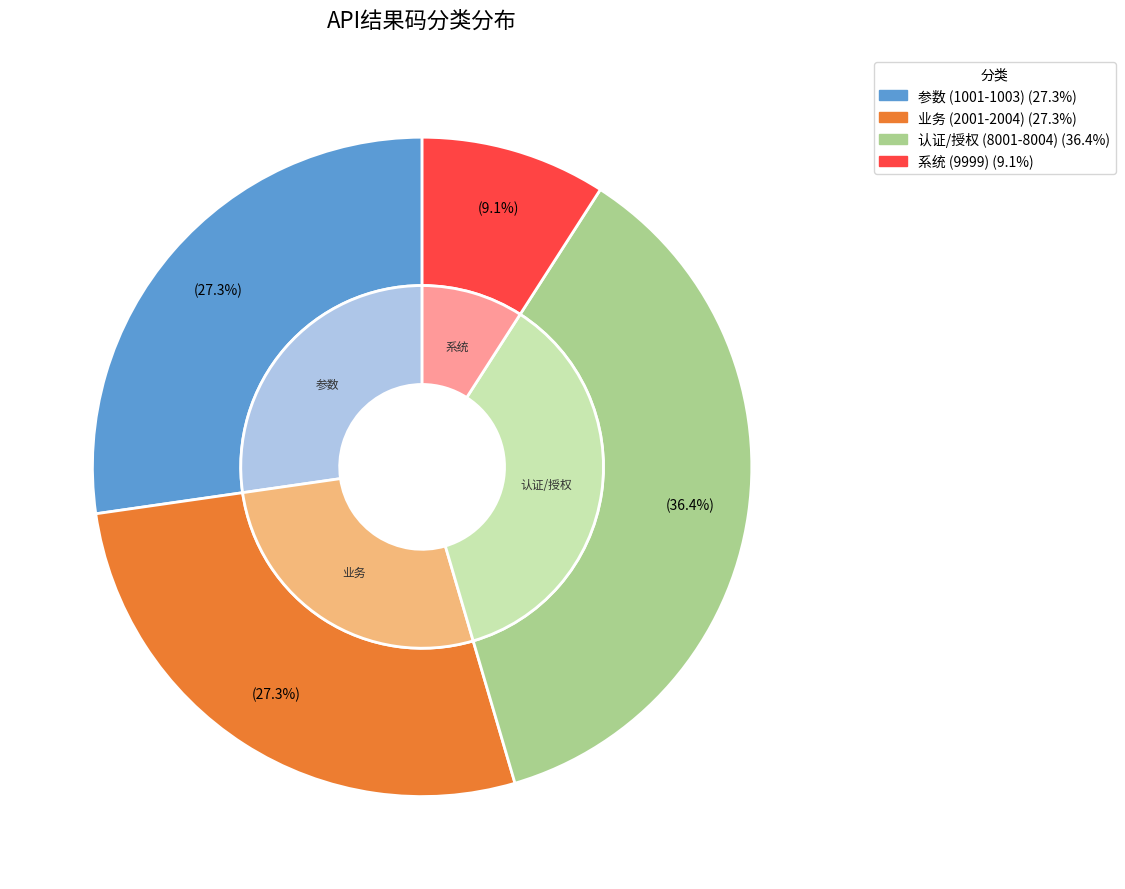

Which category has the smallest portion of the pie?

系统 (9999)